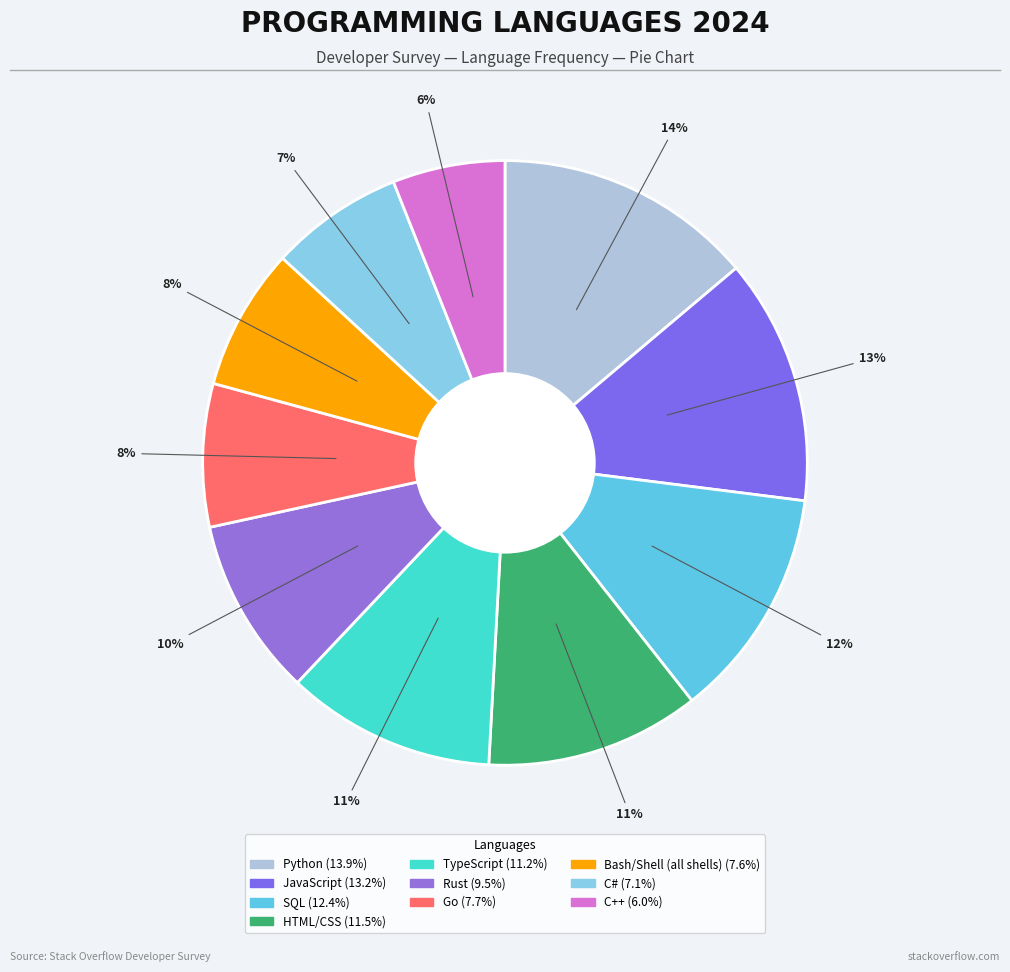

Count the number of slices in the pie.

10